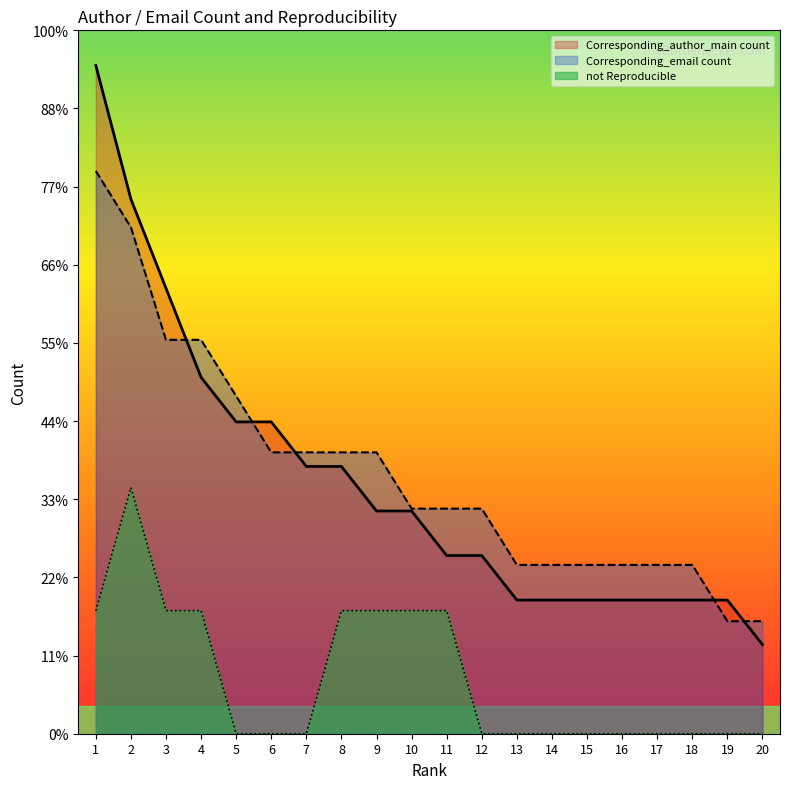

What is the highest value of the not Reproducible series?

6.3